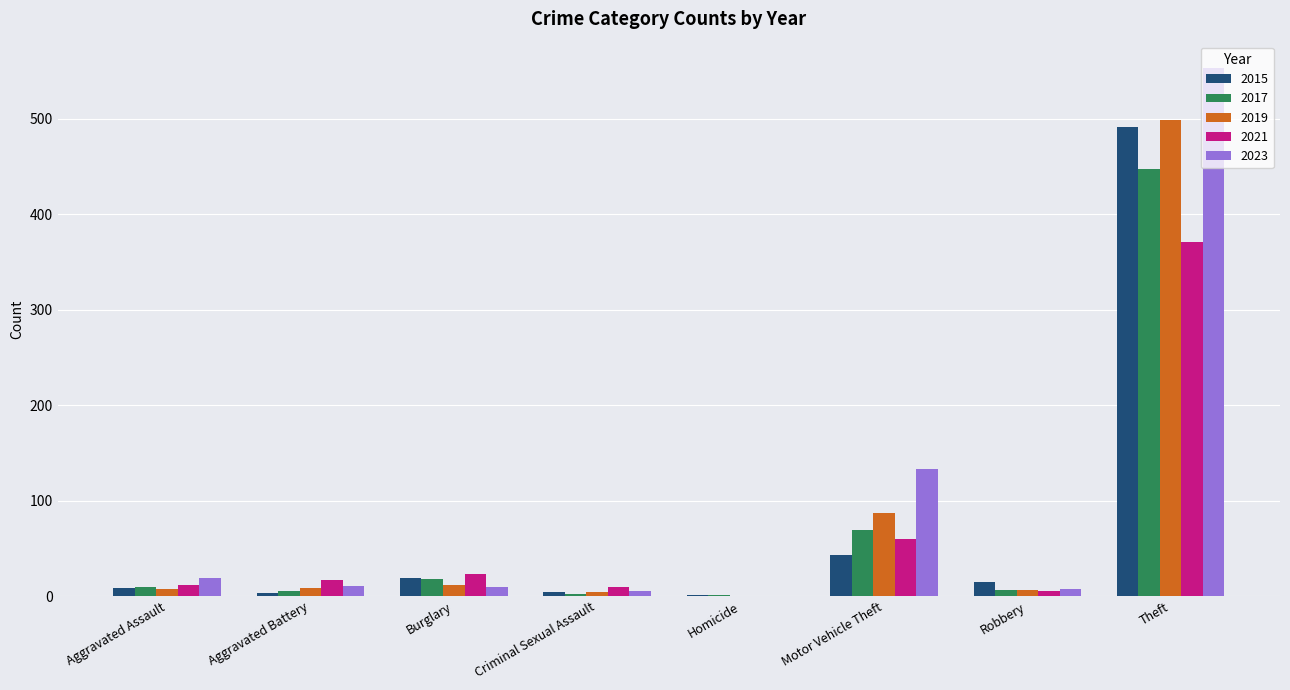

What is the maximum value shown in the chart?

553